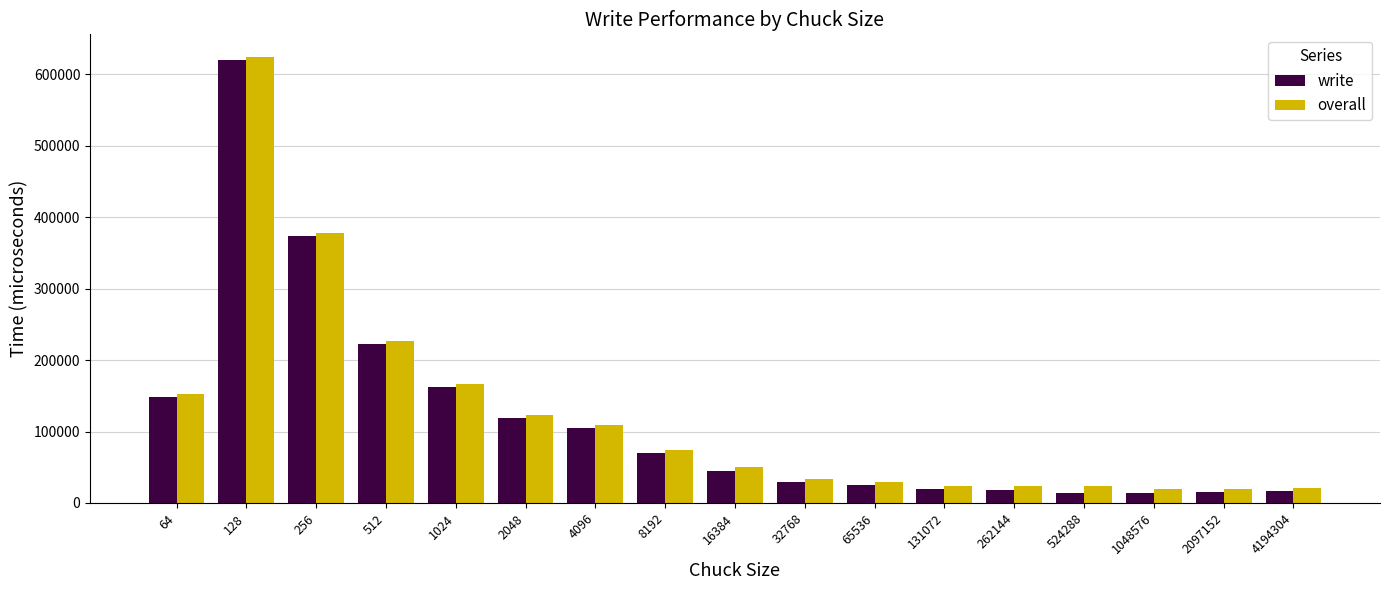

What is the lowest value of the overall series?

18985